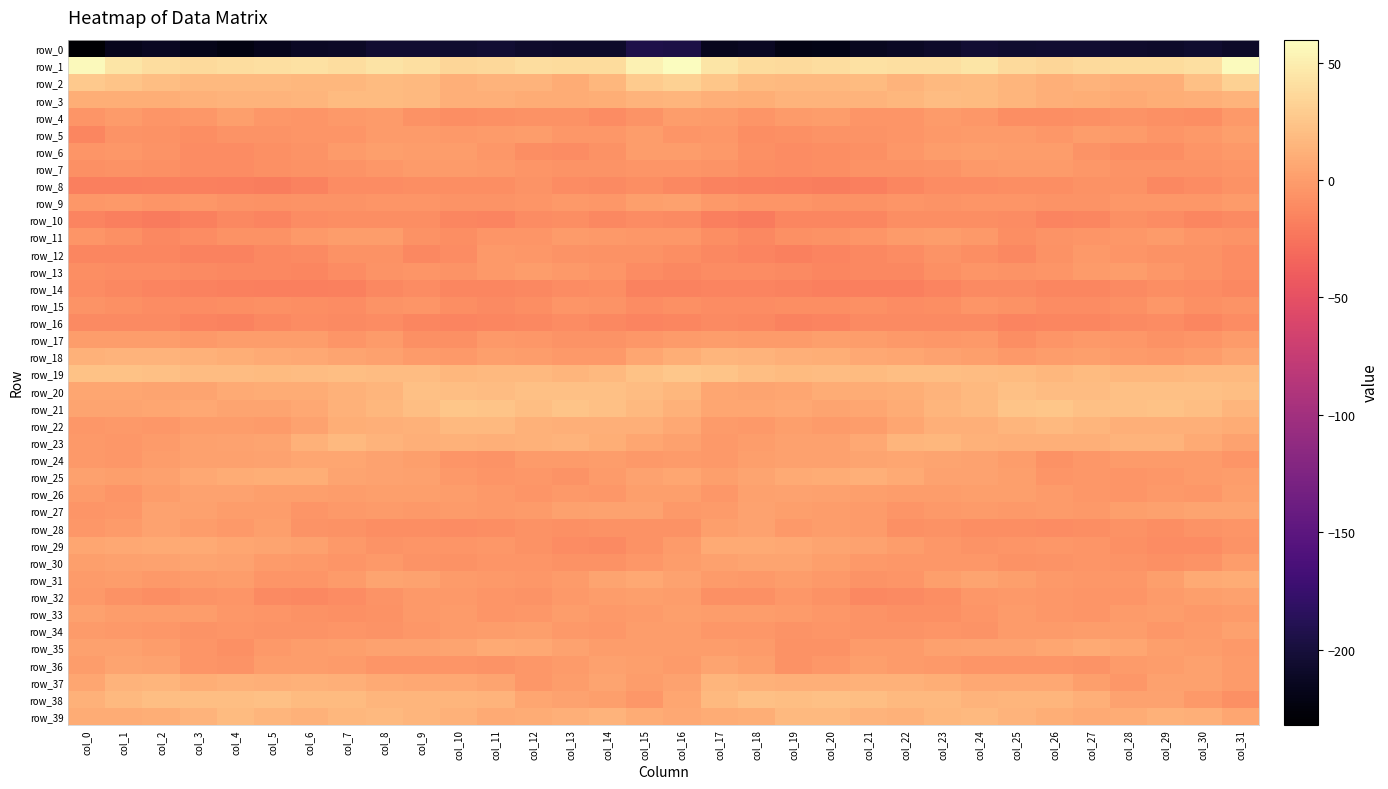

Between col_22 and col_31, which series saw the biggest shift?

row_38